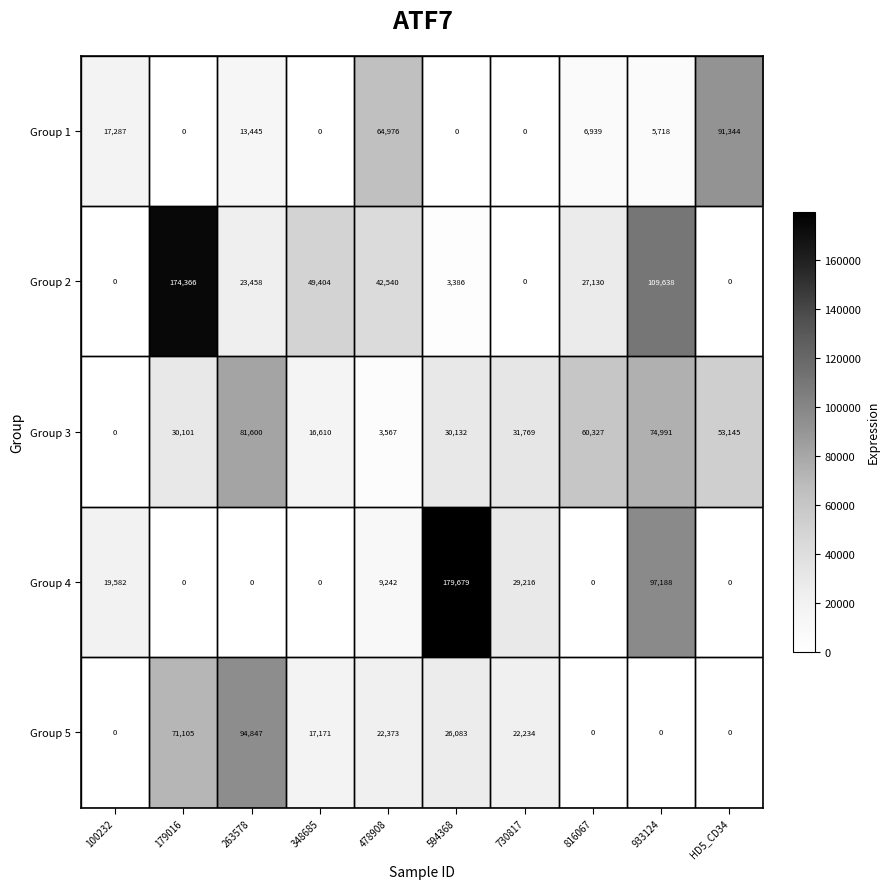

Is it true that Group 1 equals 24822 at 478908?

False